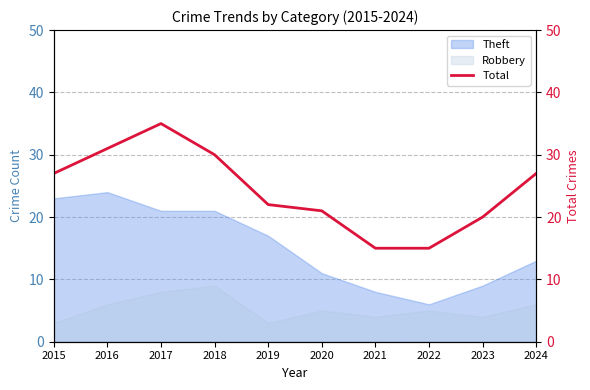

Reading left to right, list all the values displayed in this chart.

27	31	35	30	22	21	15	15	20	27